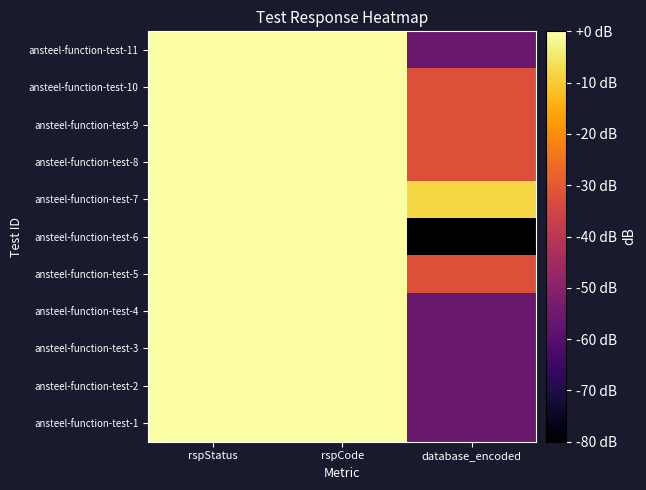

At which category is the sum across all series the highest?

rspStatus